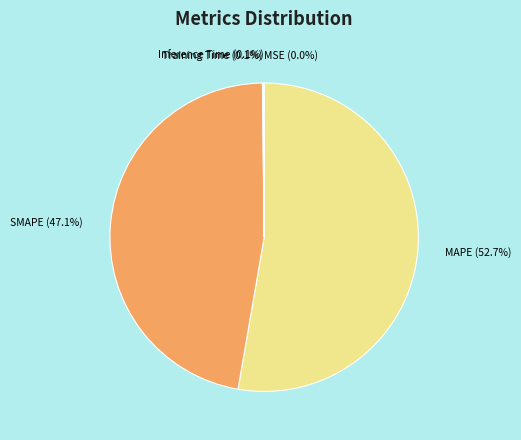

To the nearest percent, what portion does SMAPE represent?

47%